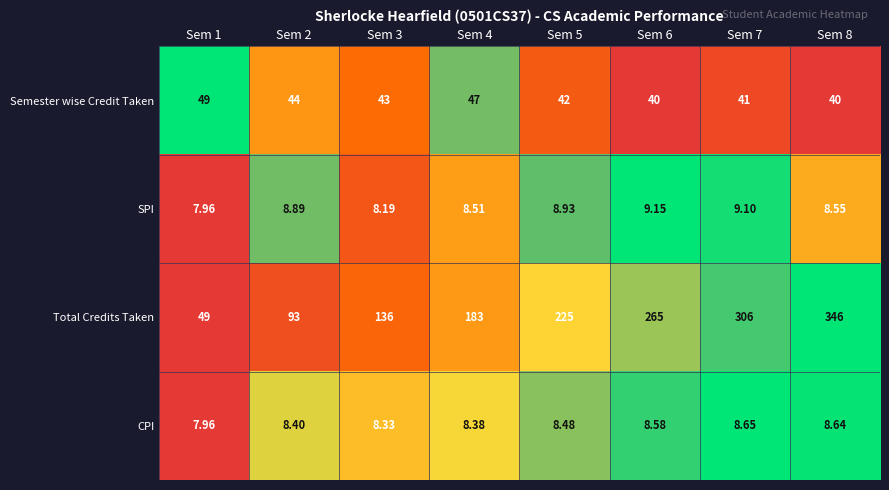

Is the value of CPI at Sem 2 greater than the value of Semester wise Credit Taken at Sem 2?

No